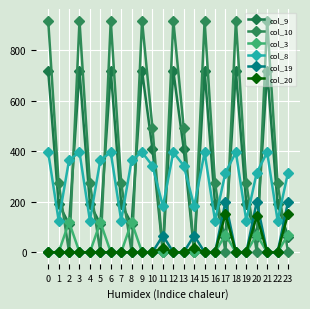

Rank the series at 11 from highest to lowest value.

col_8, col_19, col_20, col_9, col_10, col_3